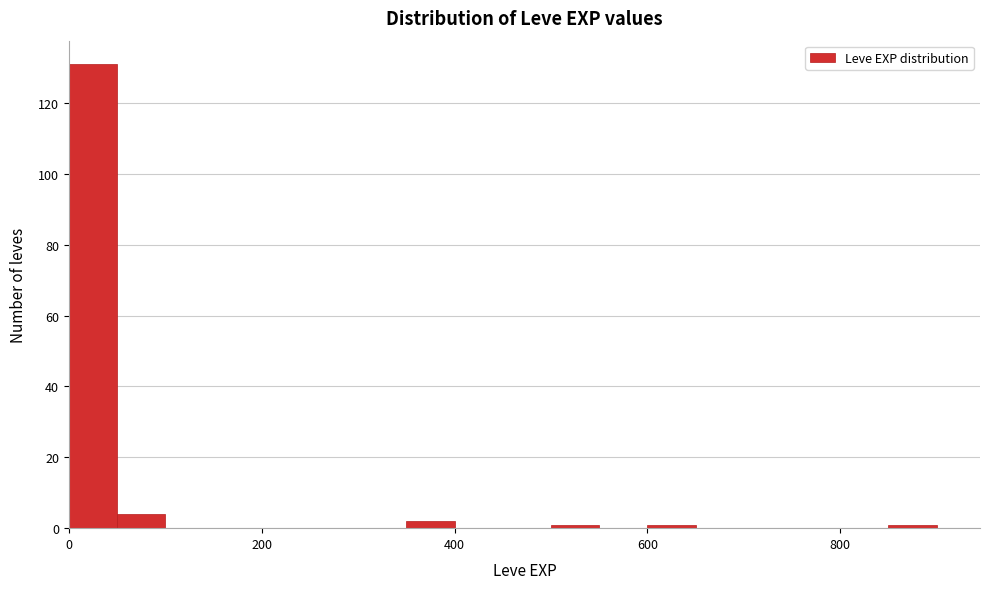

Around what value on the x-axis is the tallest bar? Give the approximate position of its centre, as read against the axis.

20